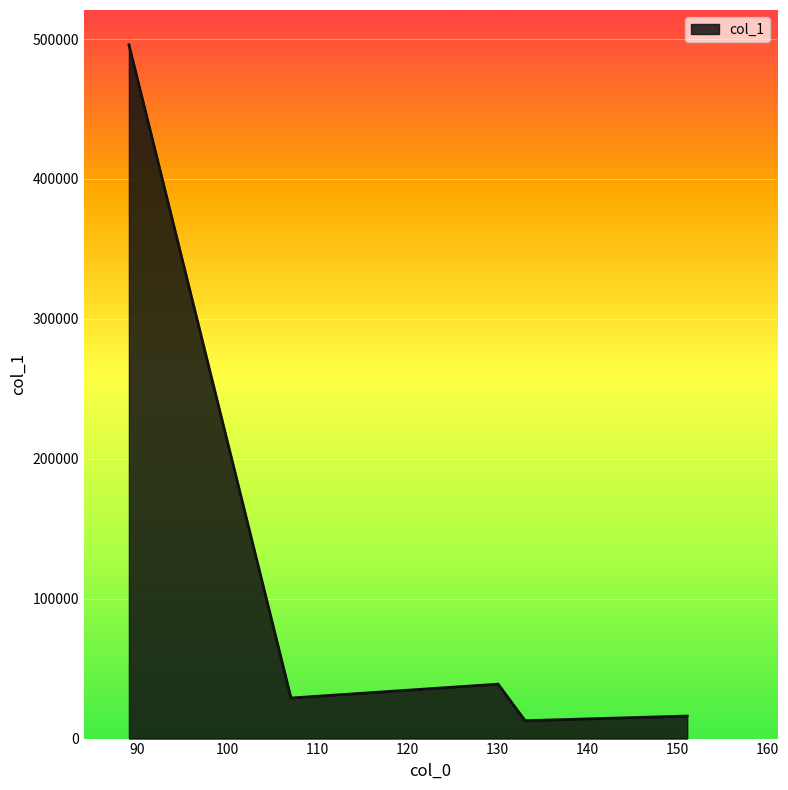

True or false: the data has more than 1 interior local peaks.

False